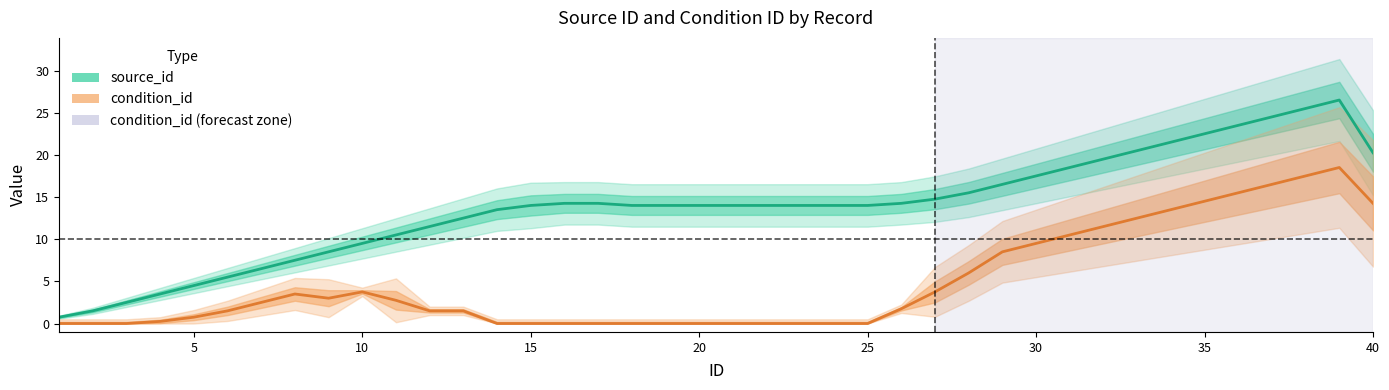

True or false: condition_id has more than 0 interior local peaks.

True